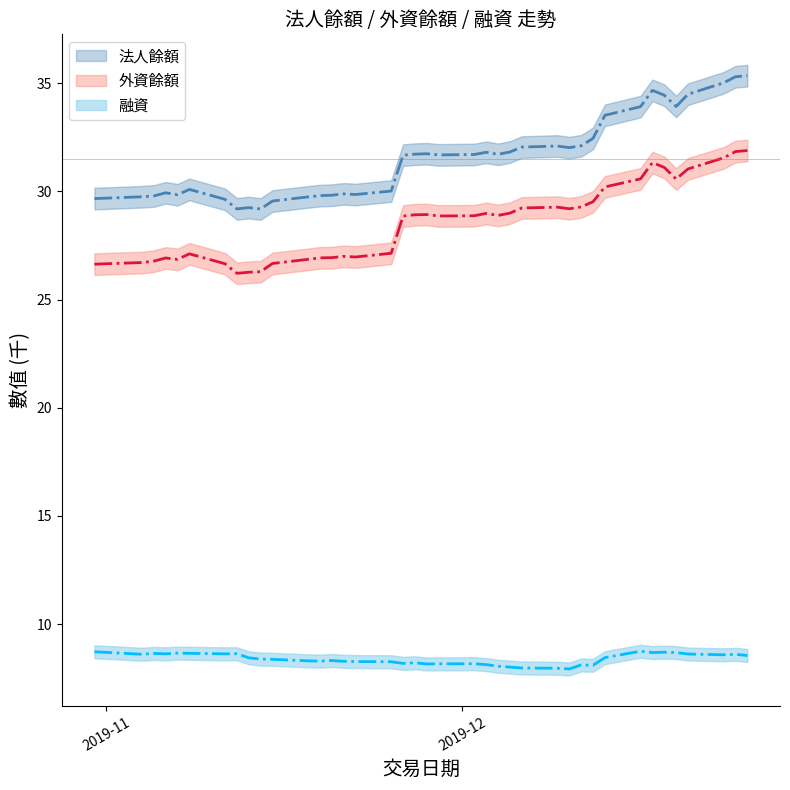

How many data points in 外資餘額 are less than 28?

18